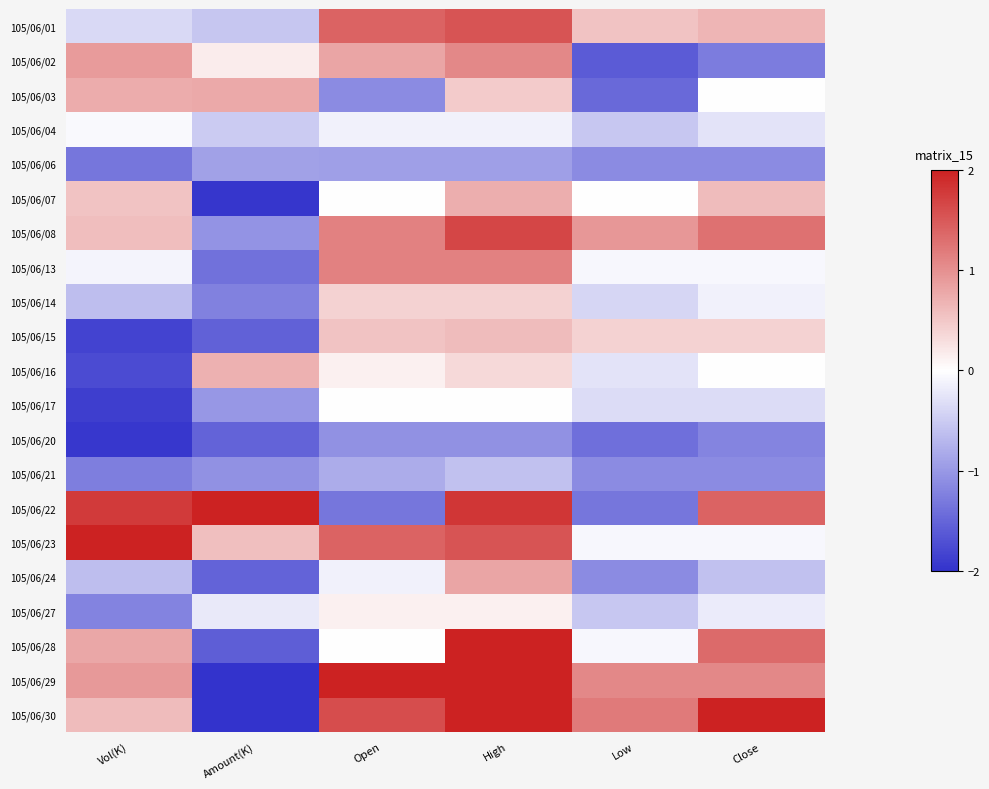

Reading right to left, what are all the values shown in this chart?

105/06/01: Close=0.7	Low=0.5	High=1.5	Open=1.4	Amount(K)=-0.6	Vol(K)=-0.4
105/06/02: Close=-1.3	Low=-1.6	High=1.1	Open=0.8	Amount(K)=0.2	Vol(K)=0.9
105/06/03: Close=0.0	Low=-1.5	High=0.5	Open=-1.1	Amount(K)=0.8	Vol(K)=0.7
105/06/04: Close=-0.3	Low=-0.5	High=-0.1	Open=-0.1	Amount(K)=-0.5	Vol(K)=-0.1
105/06/06: Close=-1.1	Low=-1.1	High=-0.9	Open=-0.9	Amount(K)=-0.9	Vol(K)=-1.3
105/06/07: Close=0.6	Low=0.0	High=0.7	Open=0.0	Amount(K)=-2.0	Vol(K)=0.5
105/06/08: Close=1.3	Low=0.9	High=1.7	Open=1.1	Amount(K)=-1.1	Vol(K)=0.6
105/06/13: Close=-0.1	Low=-0.1	High=1.1	Open=1.1	Amount(K)=-1.4	Vol(K)=-0.1
105/06/14: Close=-0.1	Low=-0.4	High=0.4	Open=0.4	Amount(K)=-1.2	Vol(K)=-0.6
105/06/15: Close=0.4	Low=0.4	High=0.6	Open=0.5	Amount(K)=-1.5	Vol(K)=-1.8
105/06/16: Close=0.0	Low=-0.3	High=0.3	Open=0.1	Amount(K)=0.7	Vol(K)=-1.8
105/06/17: Close=-0.3	Low=-0.3	High=0.0	Open=0.0	Amount(K)=-1.0	Vol(K)=-1.9
105/06/20: Close=-1.2	Low=-1.4	High=-1.1	Open=-1.1	Amount(K)=-1.5	Vol(K)=-1.9
105/06/21: Close=-1.1	Low=-1.1	High=-0.6	Open=-0.8	Amount(K)=-1.1	Vol(K)=-1.3
105/06/22: Close=1.4	Low=-1.3	High=1.8	Open=-1.3	Amount(K)=2.0	Vol(K)=1.8
105/06/23: Close=-0.1	Low=-0.1	High=1.5	Open=1.4	Amount(K)=0.6	Vol(K)=2.0
105/06/24: Close=-0.6	Low=-1.1	High=0.8	Open=-0.1	Amount(K)=-1.5	Vol(K)=-0.6
105/06/27: Close=-0.2	Low=-0.5	High=0.1	Open=0.1	Amount(K)=-0.2	Vol(K)=-1.2
105/06/28: Close=1.3	Low=-0.1	High=2.0	Open=0.0	Amount(K)=-1.6	Vol(K)=0.8
105/06/29: Close=1.1	Low=1.1	High=2.0	Open=2.0	Amount(K)=-2.0	Vol(K)=0.9
105/06/30: Close=2.0	Low=1.2	High=2.0	Open=1.6	Amount(K)=-2.0	Vol(K)=0.6